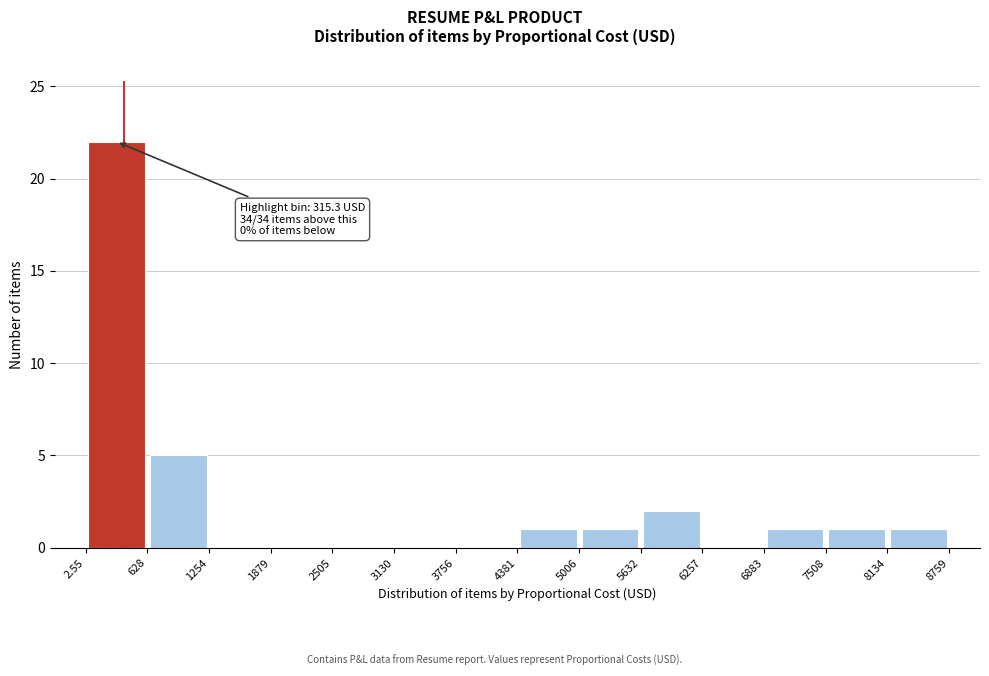

Which range on the x-axis has the tallest bar?

2.55 to 628